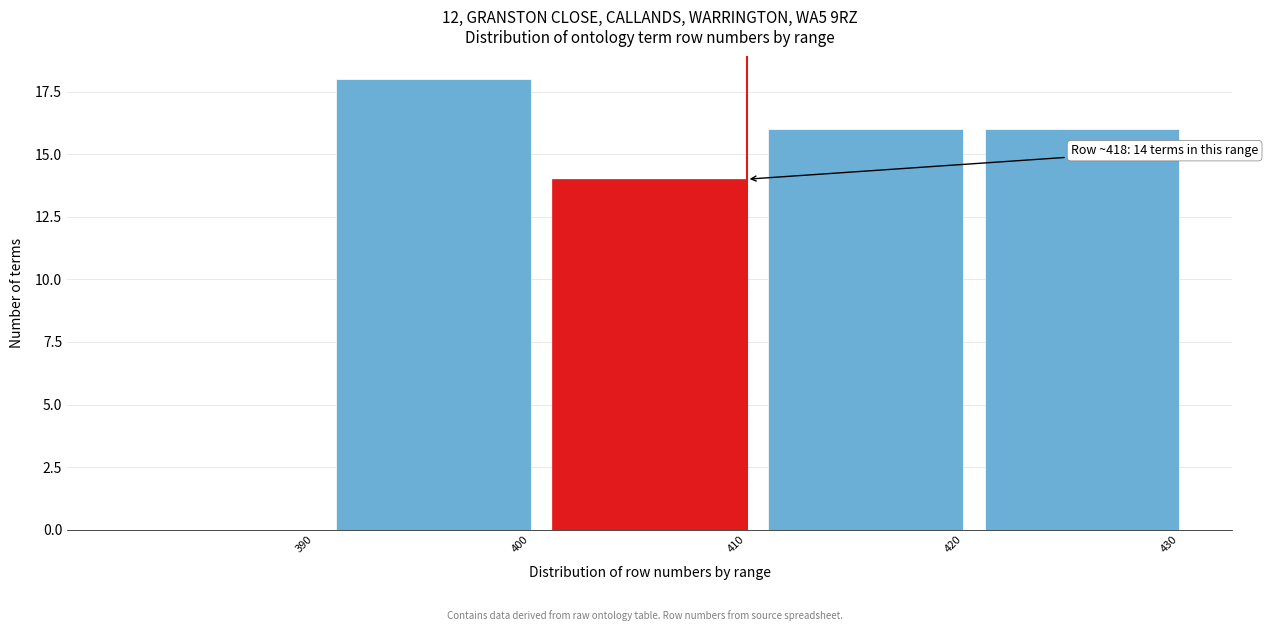

Reading left to right, list all the values displayed in this chart.

390=0	400=18	410=14	420=16	430=16